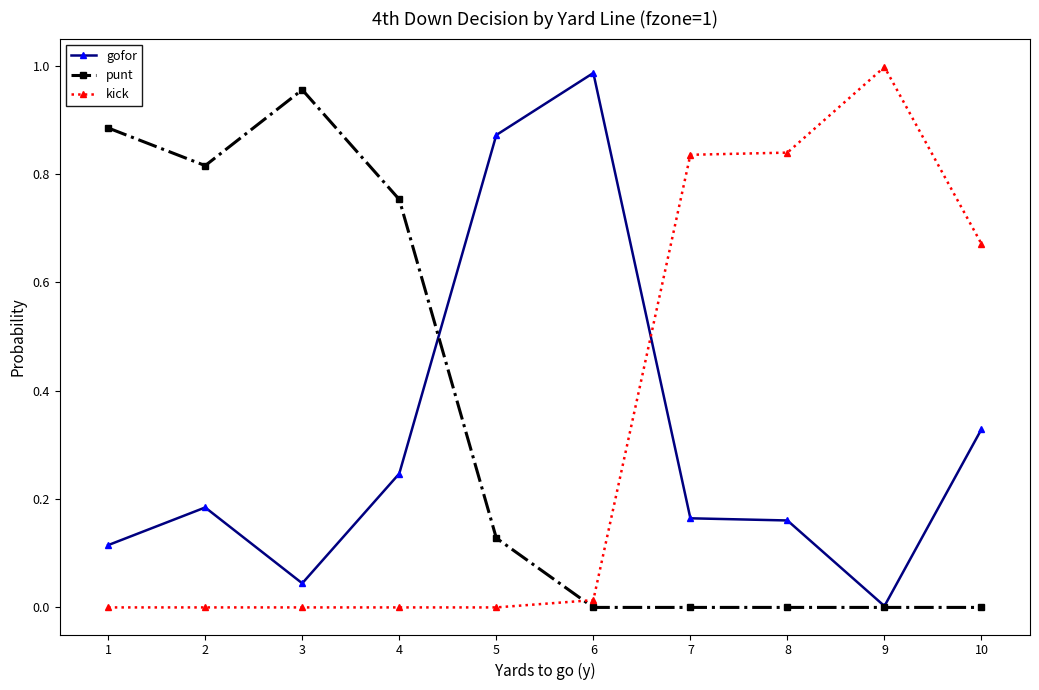

Is the value of punt at 9 greater than the value of gofor at 2?

No